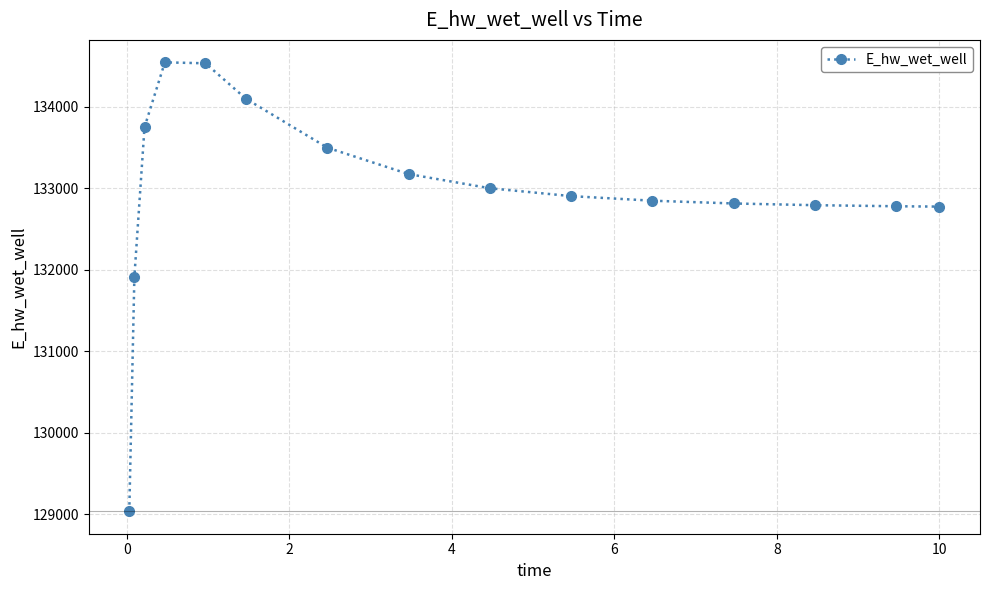

What is the sum of all values?

1994447.6